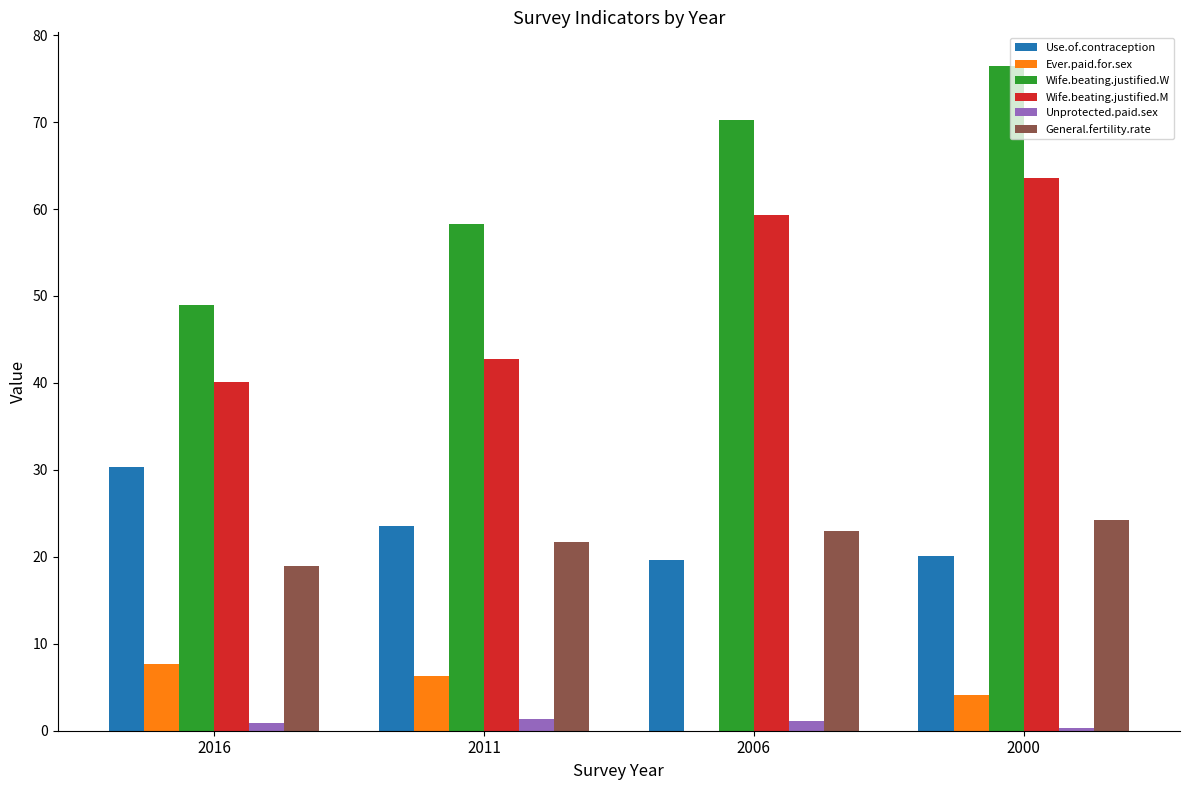

How many groups of bars are there?

4